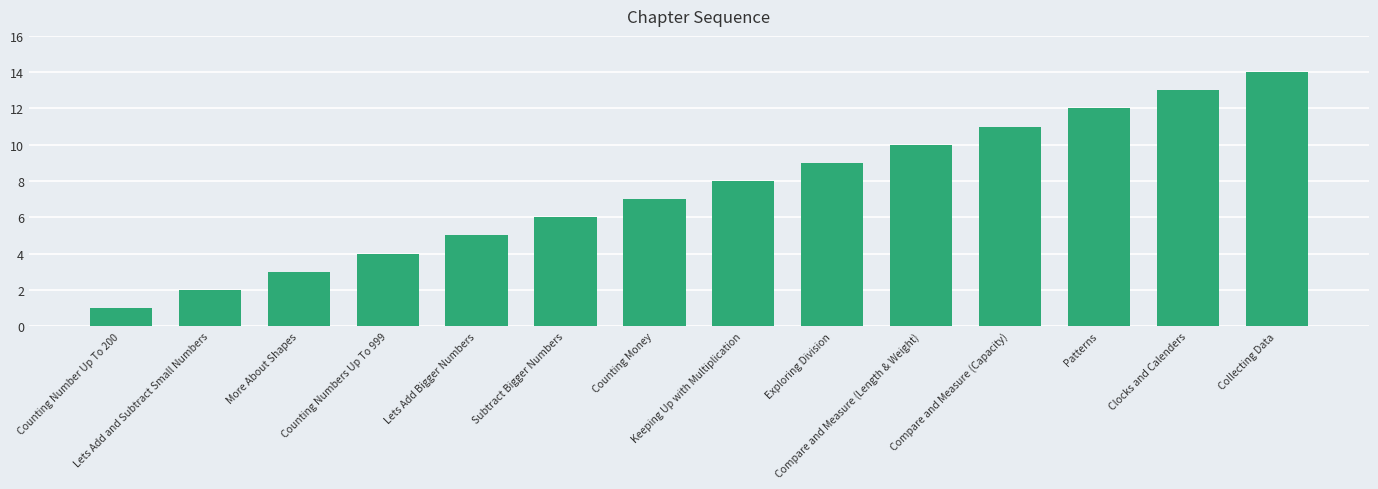

Reading right to left, transcribe all the data shown in this chart.

Collecting Data=14	Clocks and Calenders=13	Patterns=12	Compare and Measure (Capacity)=11	Compare and Measure (Length & Weight)=10	Exploring Division=9	Keeping Up with Multiplication=8	Counting Money=7	Subtract Bigger Numbers=6	Lets Add Bigger Numbers=5	Counting Numbers Up To 999=4	More About Shapes=3	Lets Add and Subtract Small Numbers=2	Counting Number Up To 200=1